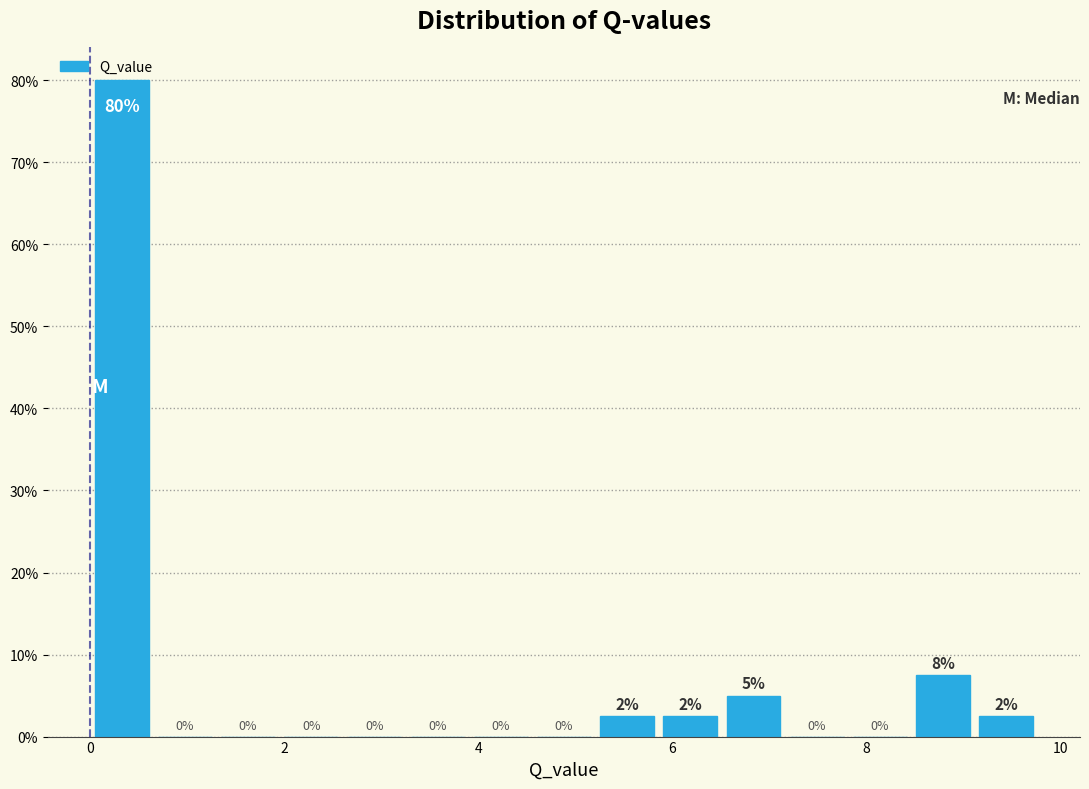

Around what value on the x-axis is the tallest bar? Give the approximate position of its centre, as read against the axis.

0.4